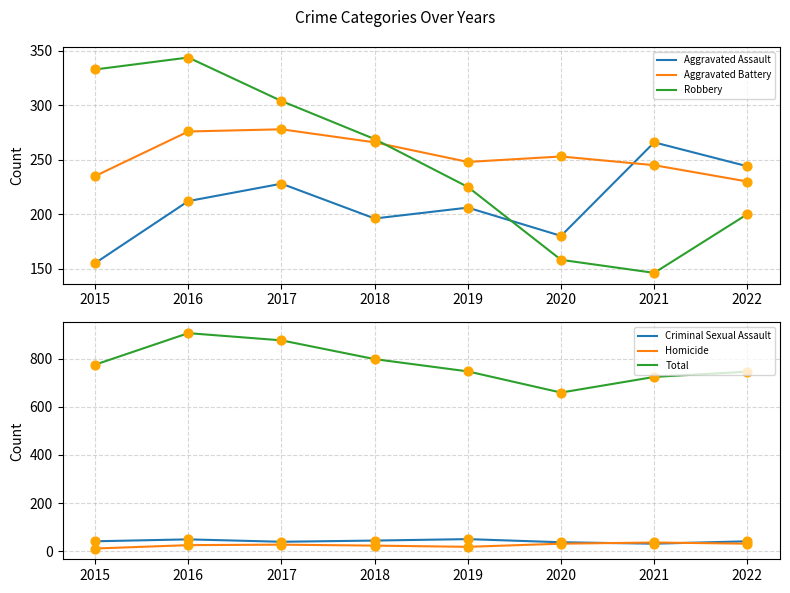

At which category is the sum across all series the highest?

2016